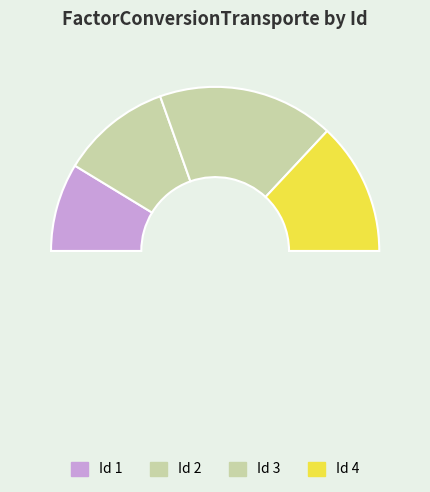

Between 1 and 2, which is larger?

2